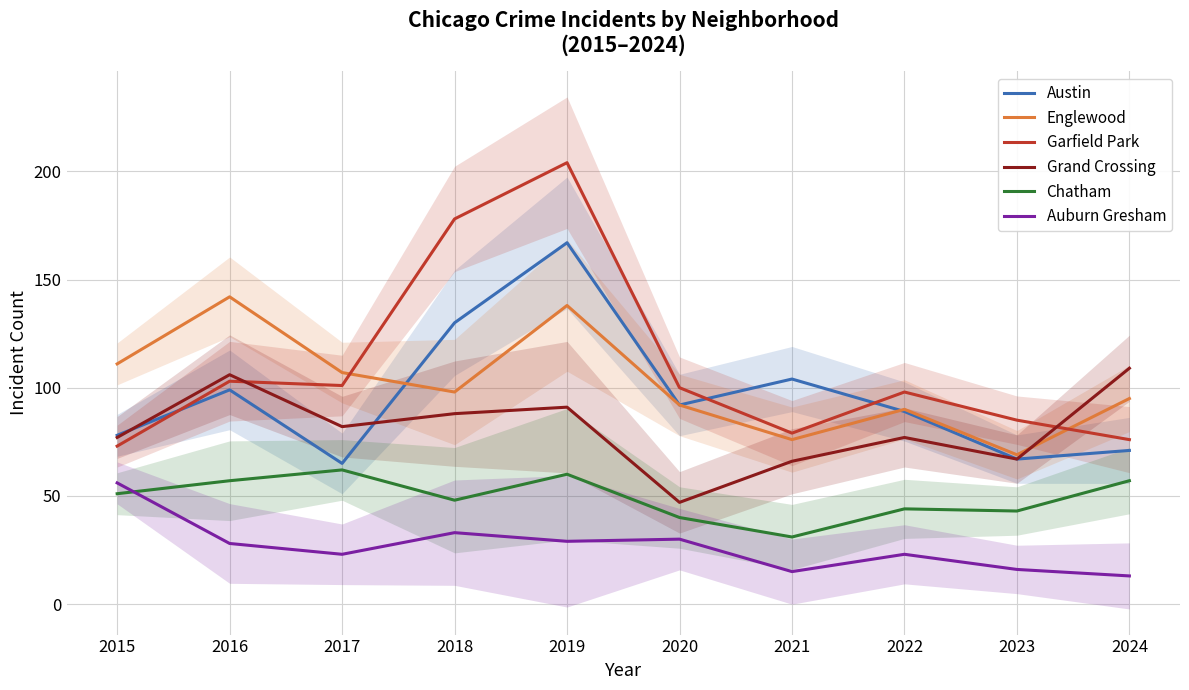

True or false: Garfield Park and Auburn Gresham cross at least once.

False